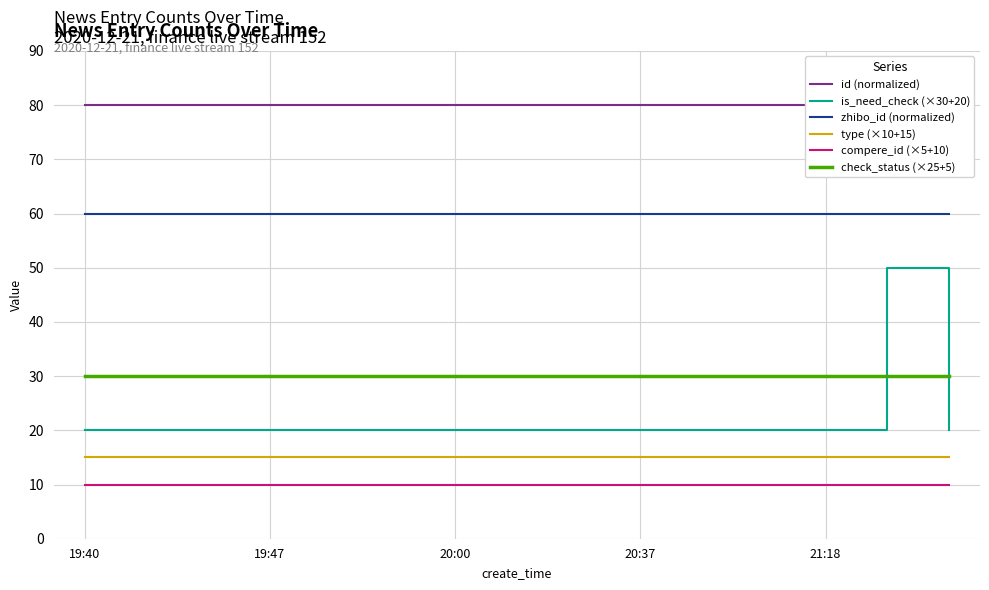

At which category does is_need_check (×30+20) reach its first local peak?

13